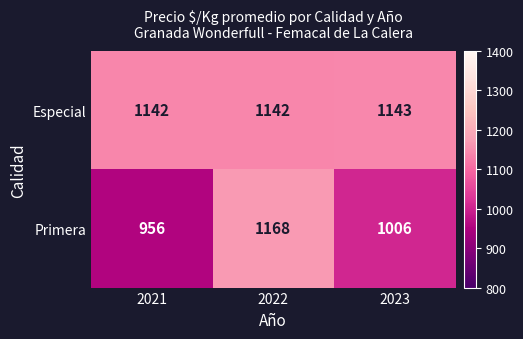

Reading left to right, list all the values displayed in this chart.

Especial: 2021=1142	2022=1142	2023=1143
Primera: 2021=956	2022=1168	2023=1006